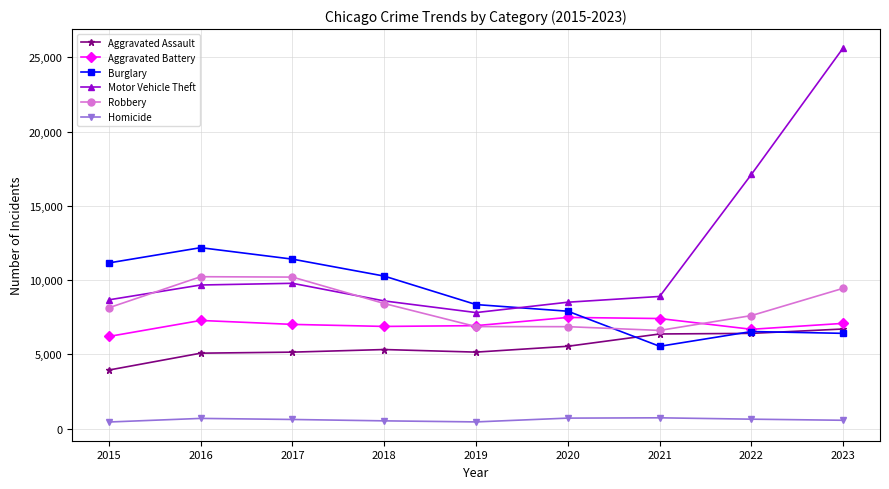

Is it true that Motor Vehicle Theft equals 7811 at 2019?

True